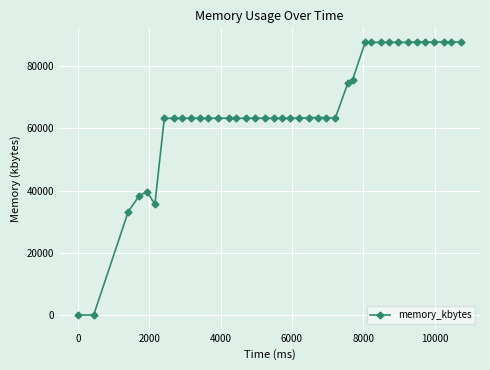

What is the average value?

65333